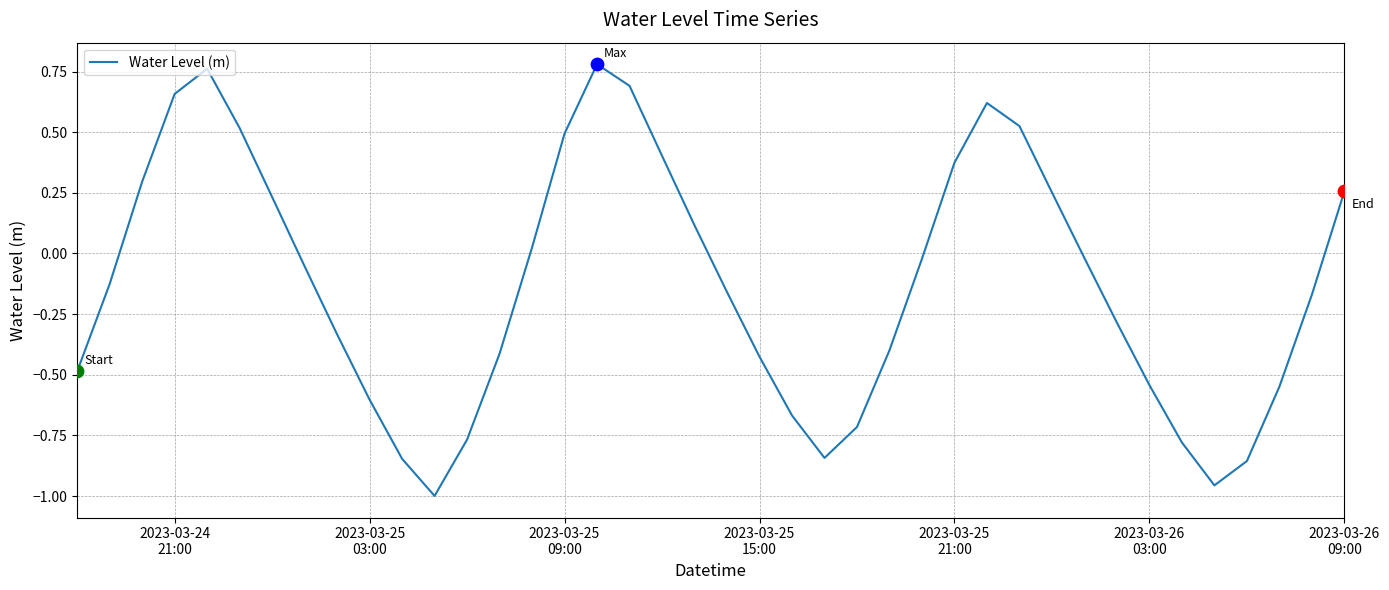

What is the difference between the maximum and minimum values?

1.8